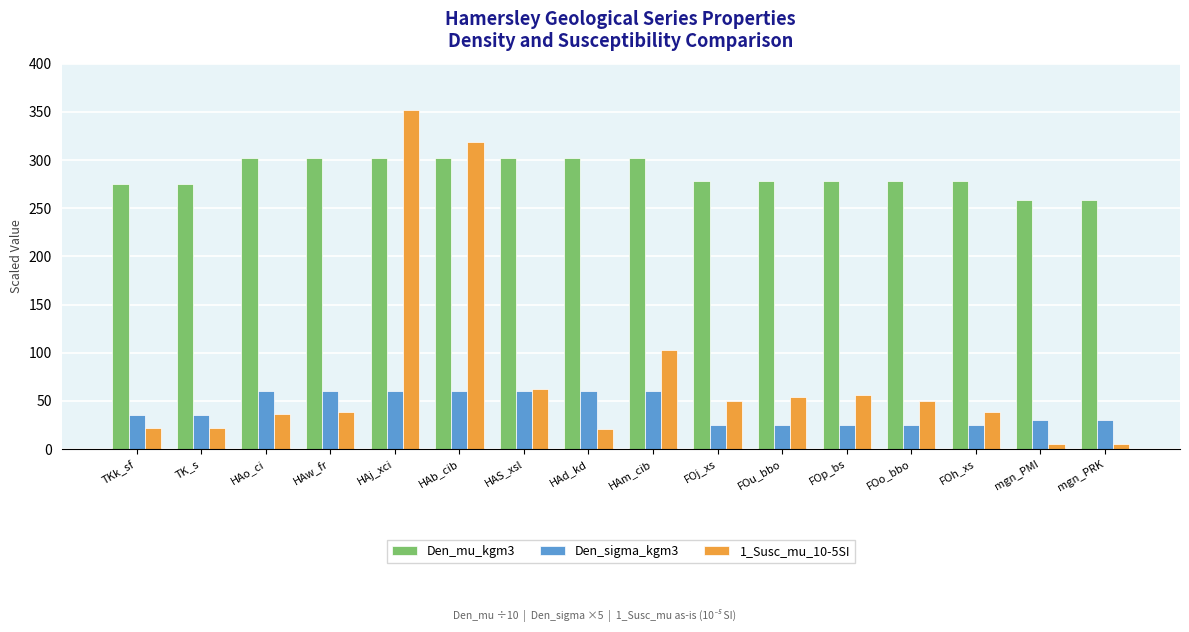

Which series changed the most between FOu_bbo and FOh_xs?

1_Susc_mu_10-5SI